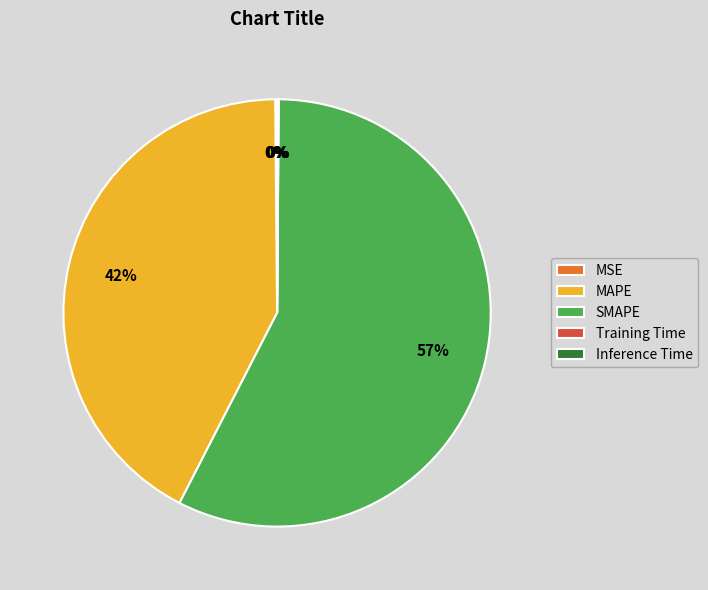

Do SMAPE and MAPE together represent more than half of the pie?

Yes